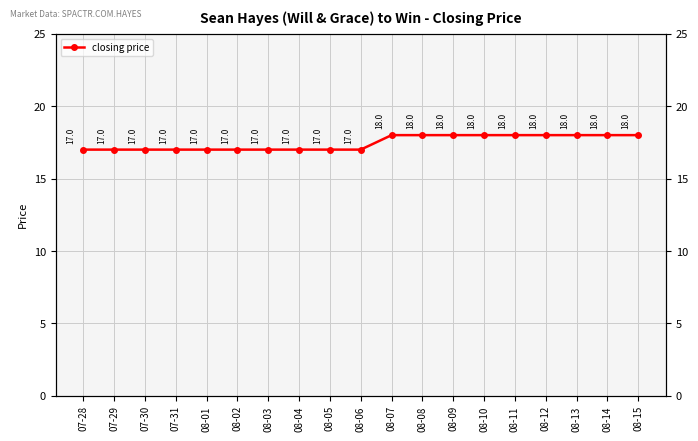

Approximately how many times larger is the value at 07-30 compared to 08-04?

1.0